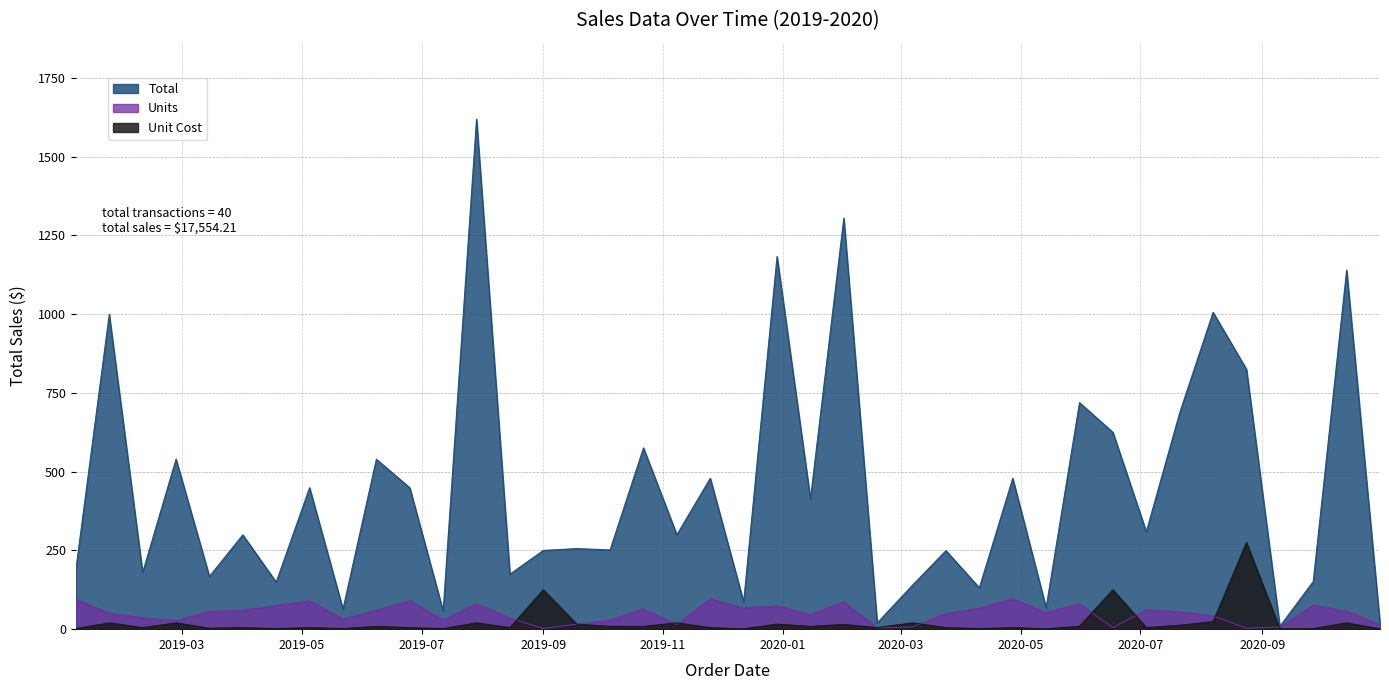

What is the total value across all series at 2020-08-24?

1103.0